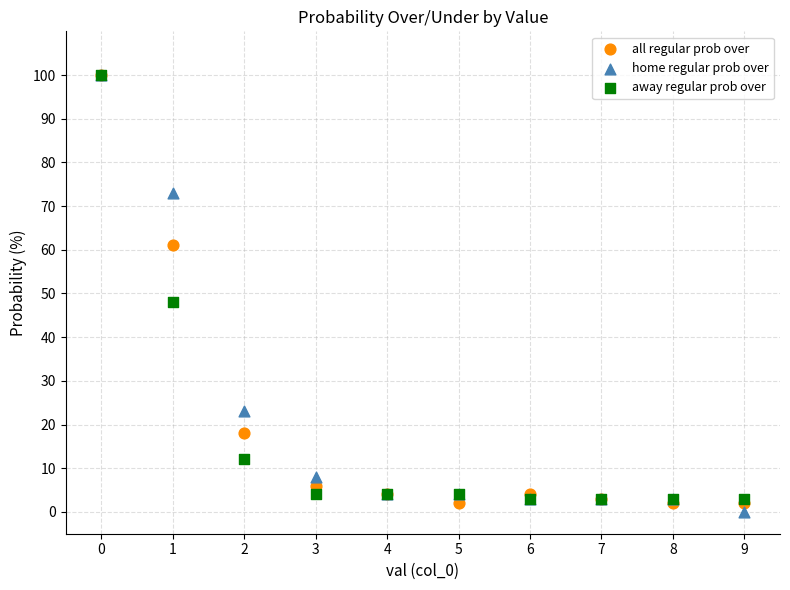

What are all the series names shown in the legend?

all regular prob over, home regular prob over, away regular prob over